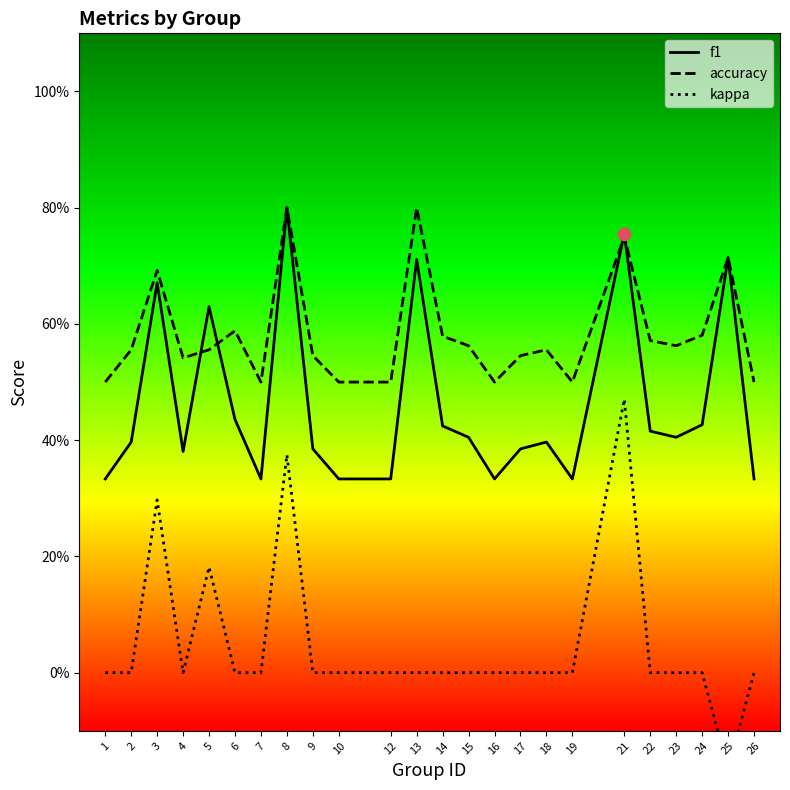

Which series has the largest Y range (max minus min)?

kappa